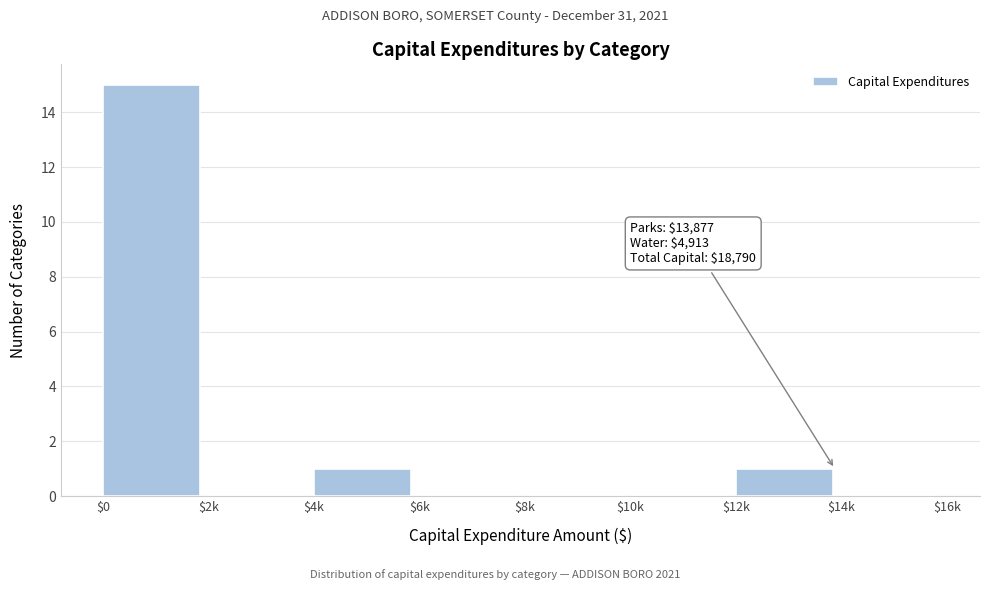

What is the sum of all values?

17